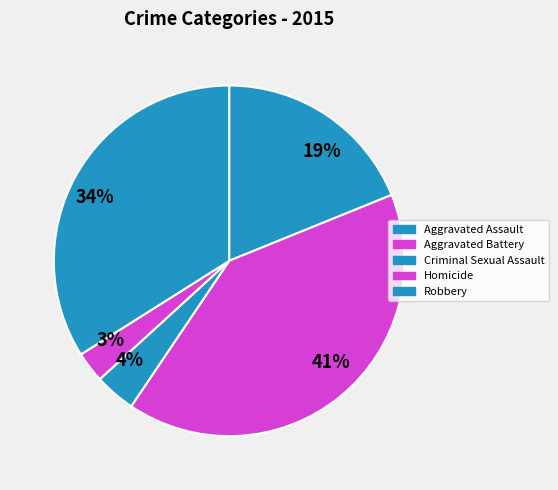

Is it true that Homicide is 11% of the pie?

False